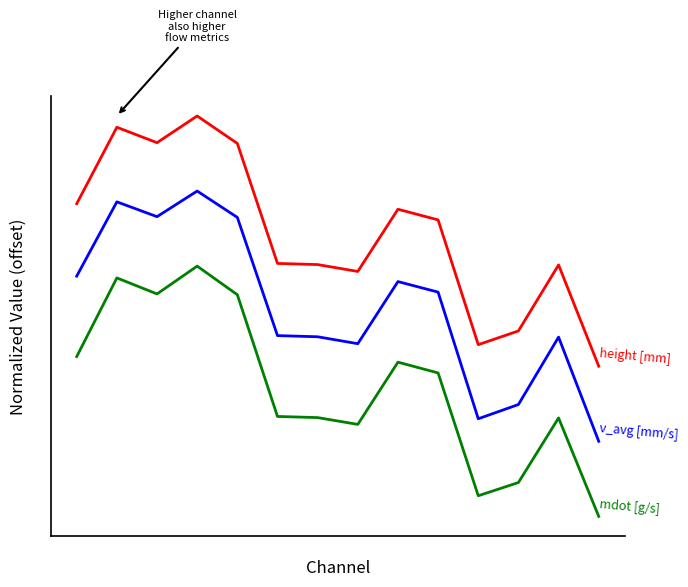

What is the difference between the maximum and second lowest values in the height [mm] series?

0.9